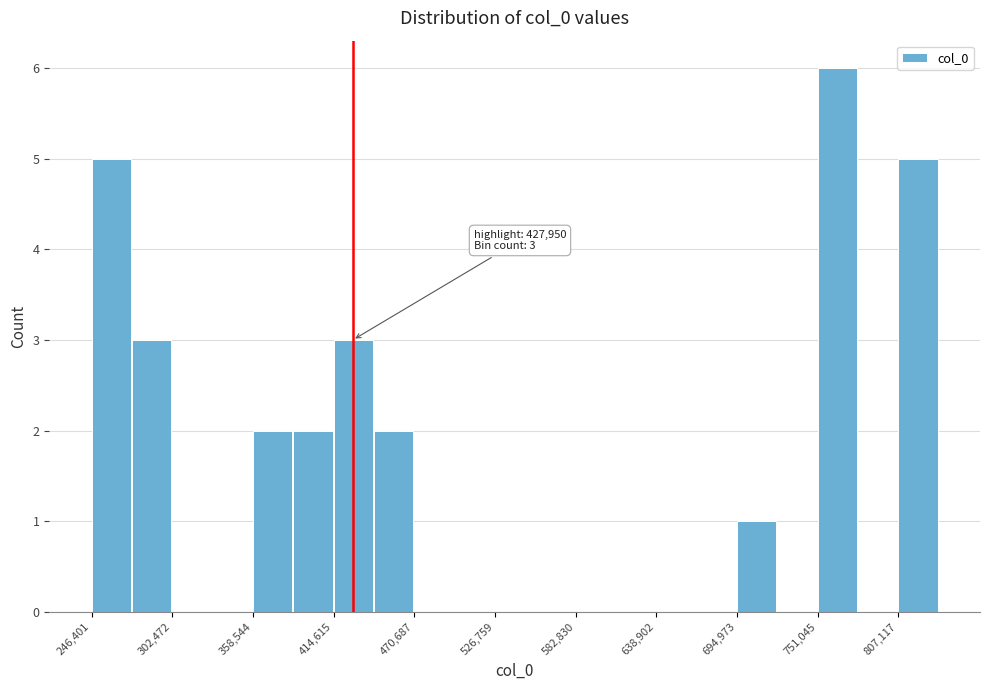

Around what value on the x-axis is the tallest bar? Give the approximate position of its centre, as read against the axis.

760000